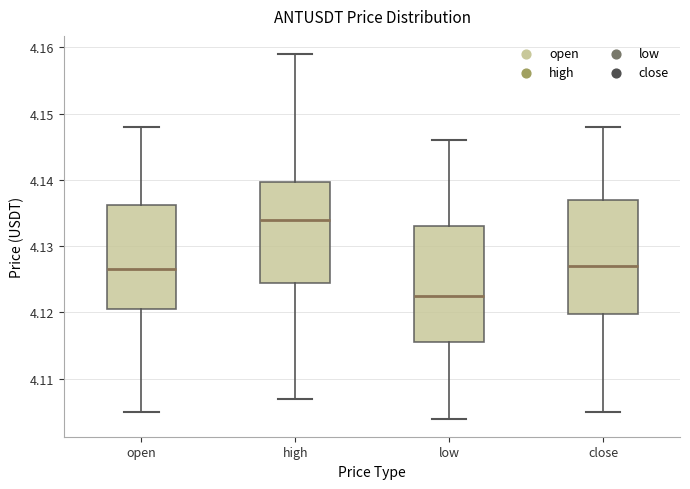

Where is the lower edge of the box for close on the y-axis? The values are not printed on the chart, so give them approximately, as read against the axis.

4.120